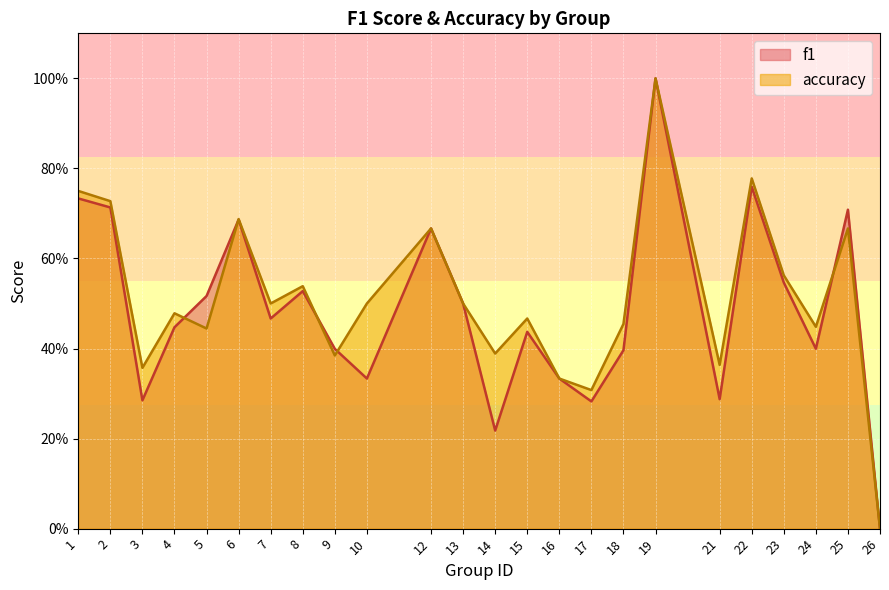

What is the greatest value displayed?

1.0